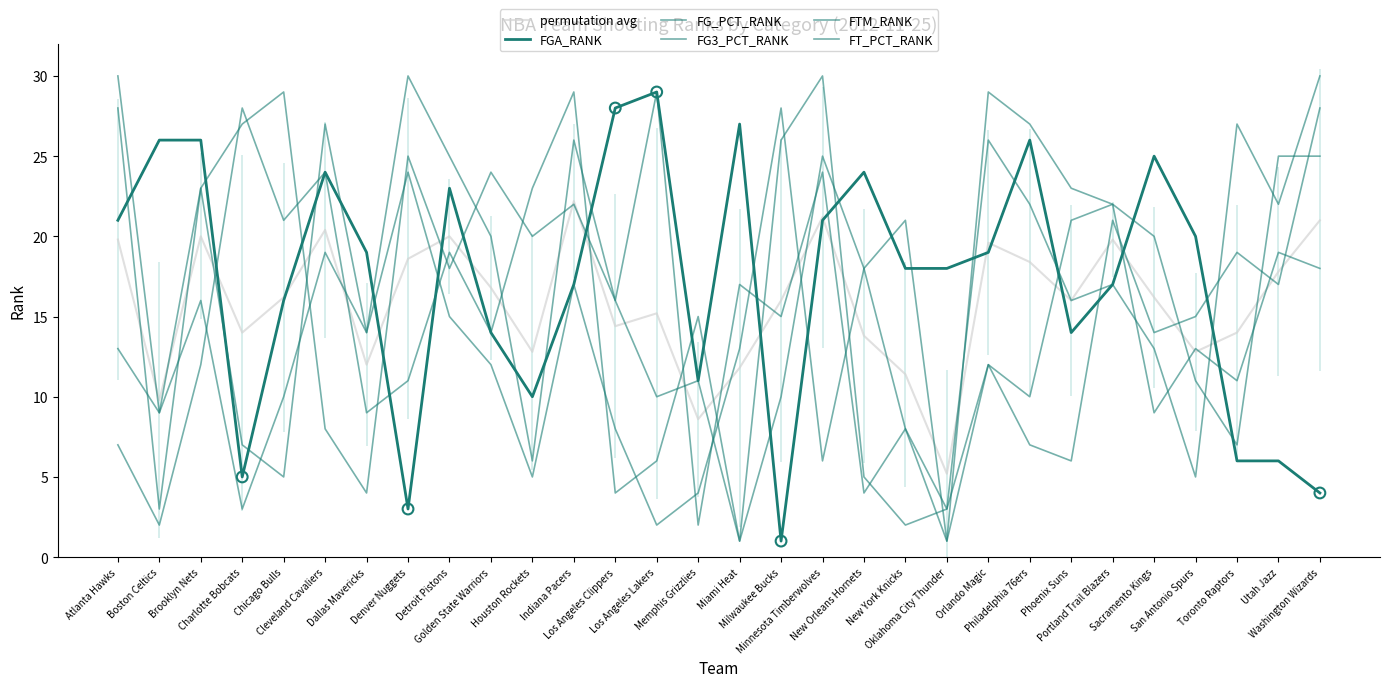

At how many categories does at least one series exceed 13?

30